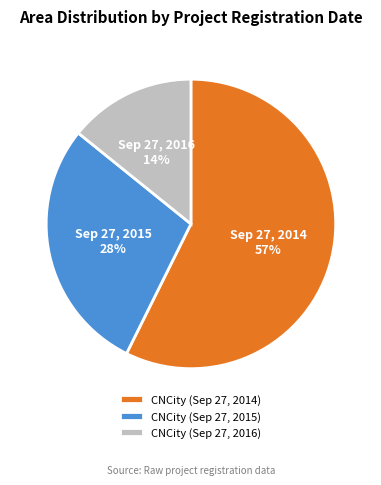

Rank the categories by value from highest to lowest.

CNCity (Sep 27, 2014), CNCity (Sep 27, 2015), CNCity (Sep 27, 2016)